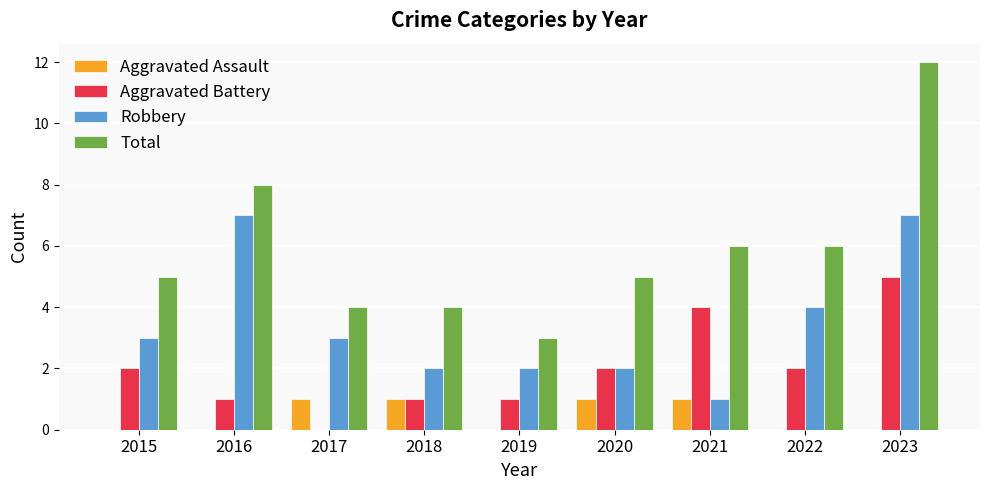

Which series has the largest total across all categories?

Total